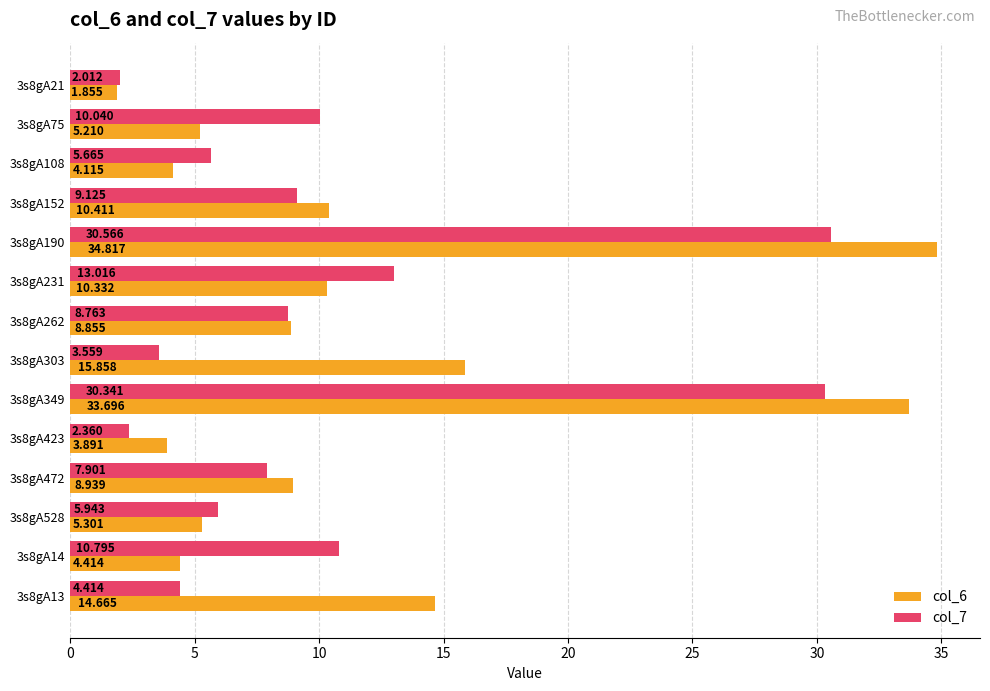

What is the value of the col_6 bar at the 3rd from the left?

4.1